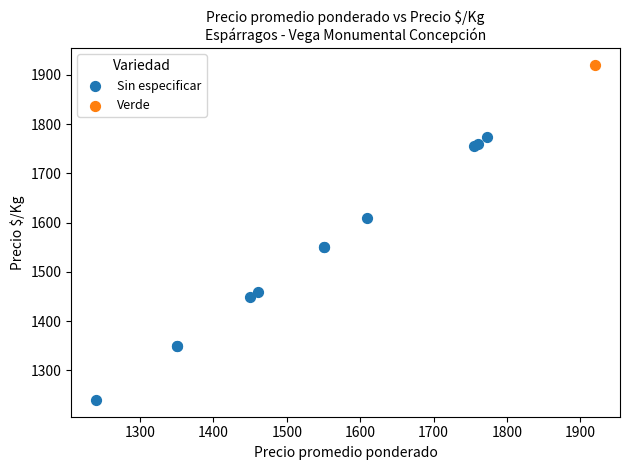

What are all the series names shown in the legend?

Sin especificar, Verde